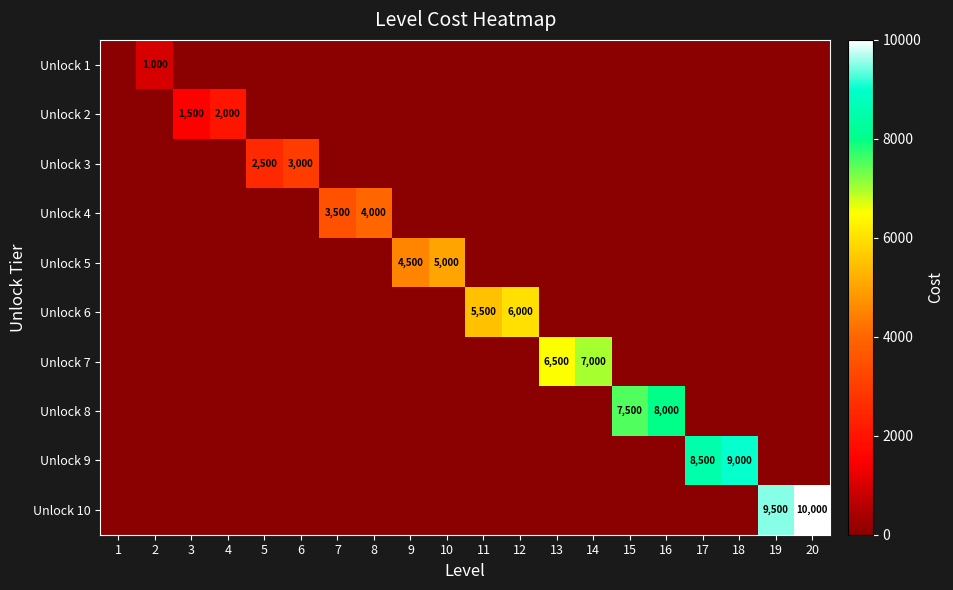

At how many categories does at least one series exceed 6050?

8